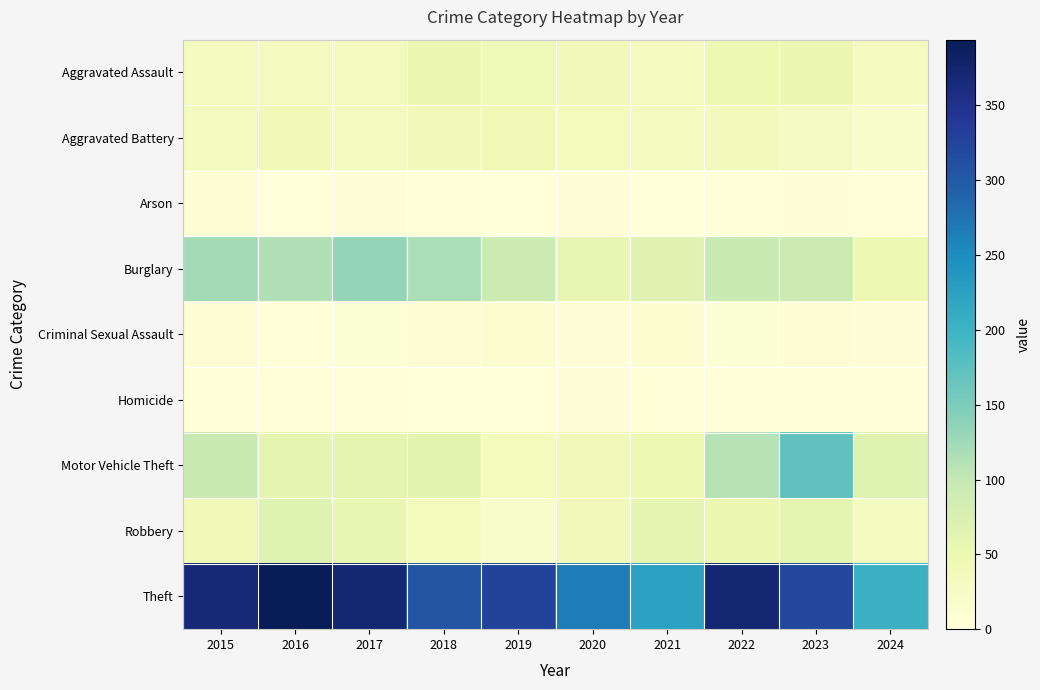

What is the spread (max minus min) of values at 2024?

202